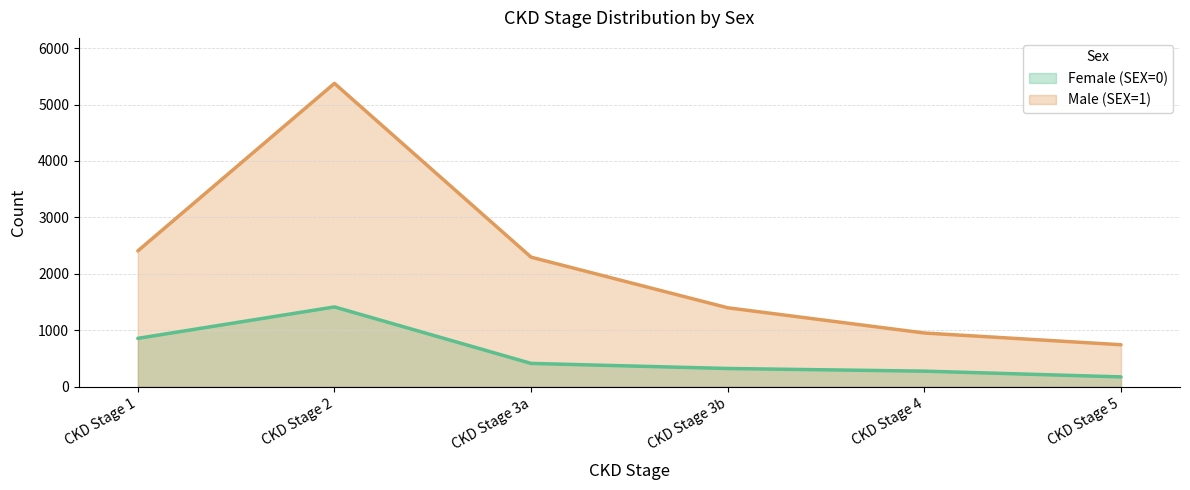

What is the spread (max minus min) of values at CKD Stage 3a?

1883